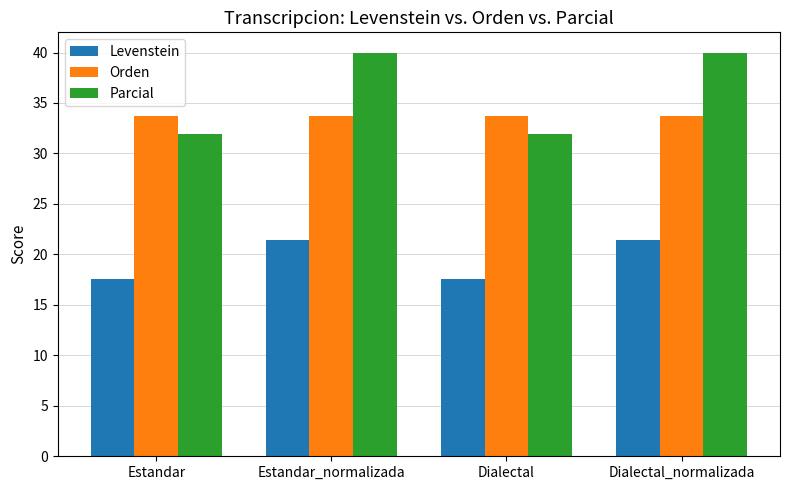

True or false: Parcial has a value of 60.8 at Dialectal_normalizada.

False